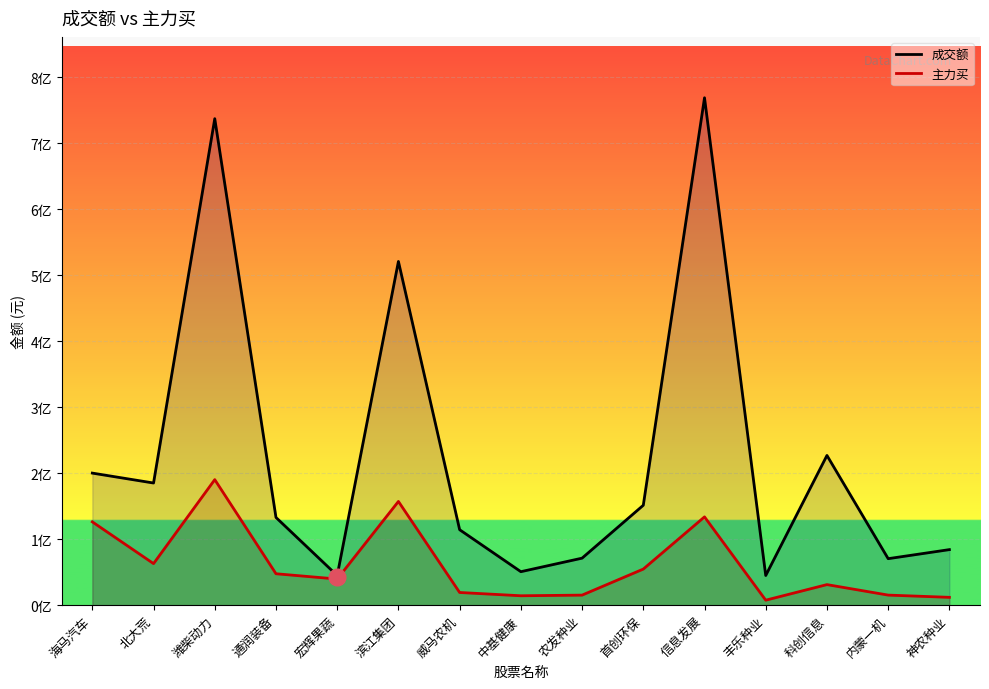

At which label does 成交额 reach its peak?

信息发展